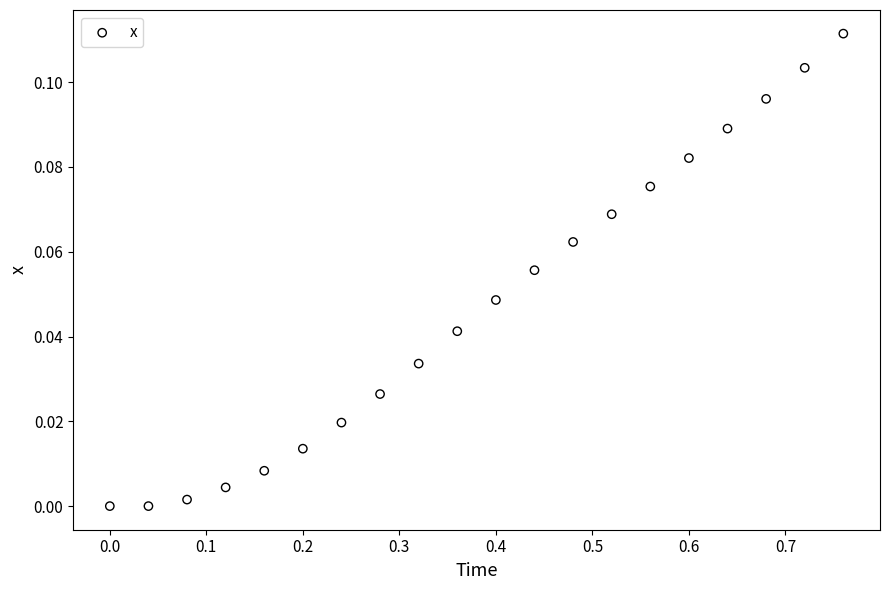

What is the range of X values (max minus min)?

0.8